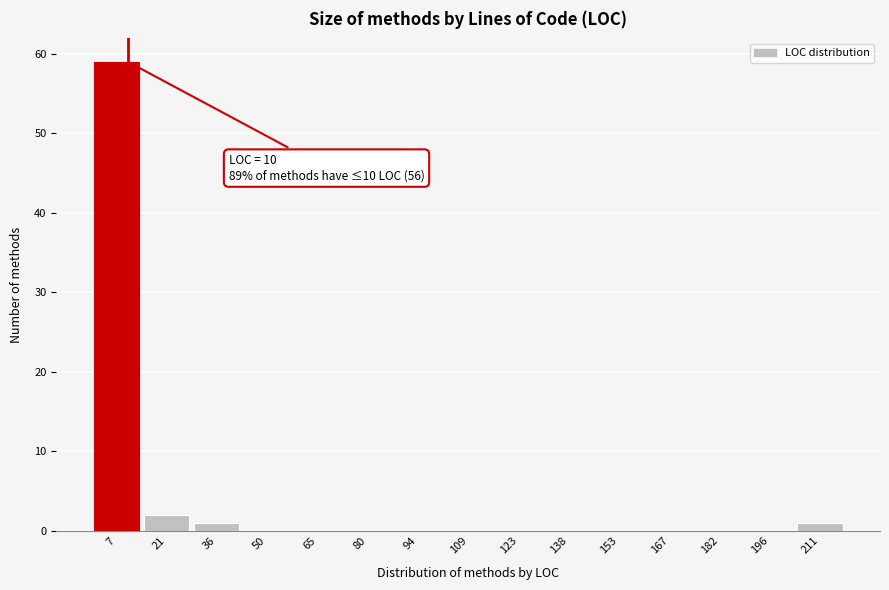

Over which range of the x-axis is the bar tallest?

0.0 to 14.6